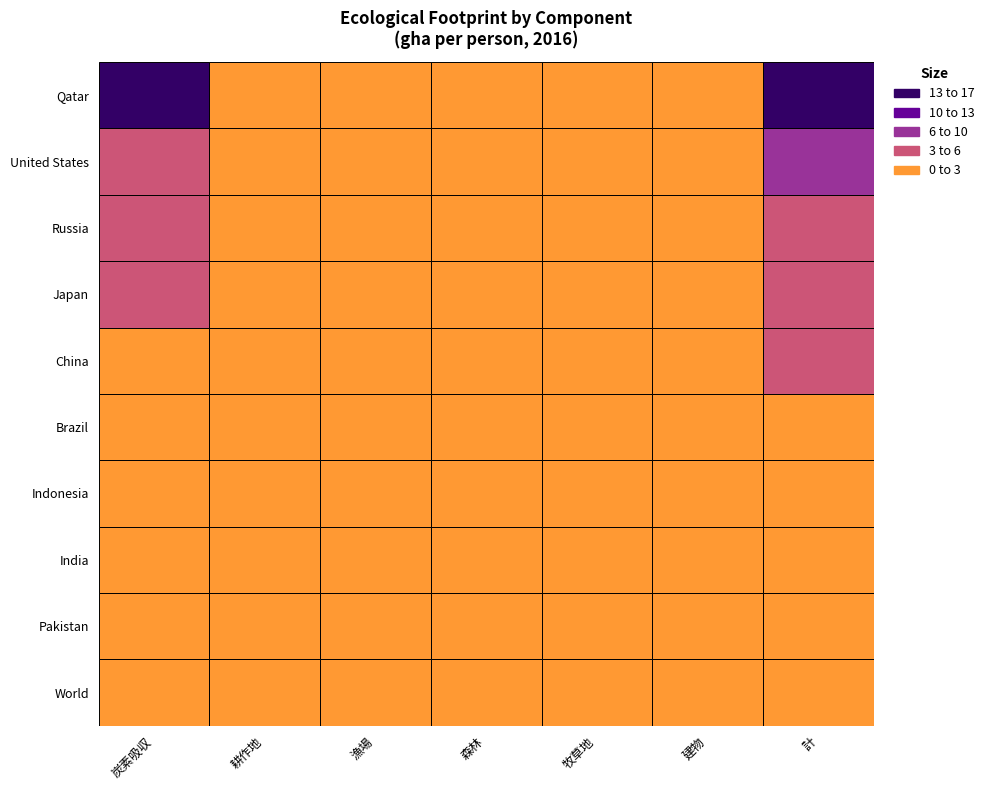

Reading left to right, extract all data points from this chart.

Qatar: 炭素吸収=13.1	耕作地=0.6	漁場=0.2	森林=0.2	牧草地=0.4	建物=0.0	計=14.4
United States: 炭素吸収=5.6	耕作地=1.1	漁場=0.1	森林=0.9	牧草地=0.3	建物=0.1	計=8.1
Russia: 炭素吸収=3.3	耕作地=0.9	漁場=0.2	森林=0.7	牧草地=0.1	建物=0.0	計=5.2
Japan: 炭素吸収=3.4	耕作地=0.4	漁場=0.3	森林=0.2	牧草地=0.1	建物=0.1	計=4.5
China: 炭素吸収=2.5	耕作地=0.6	漁場=0.1	森林=0.2	牧草地=0.1	建物=0.1	計=3.6
Brazil: 炭素吸収=0.8	耕作地=0.7	漁場=0.0	森林=0.4	牧草地=0.8	建物=0.1	計=2.8
Indonesia: 炭素吸収=0.7	耕作地=0.5	漁場=0.2	森林=0.2	牧草地=0.0	建物=0.1	計=1.7
India: 炭素吸収=0.6	耕作地=0.3	漁場=0.0	森林=0.1	牧草地=0.0	建物=0.0	計=1.2
Pakistan: 炭素吸収=0.4	耕作地=0.3	漁場=0.0	森林=0.1	牧草地=0.0	建物=0.0	計=0.8
World: 炭素吸収=1.6	耕作地=0.5	漁場=0.1	森林=0.3	牧草地=0.1	建物=0.1	計=2.7